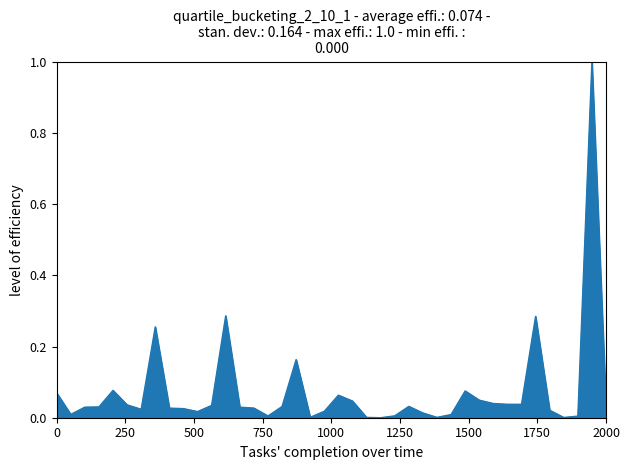

What is the greatest value displayed?

1.0